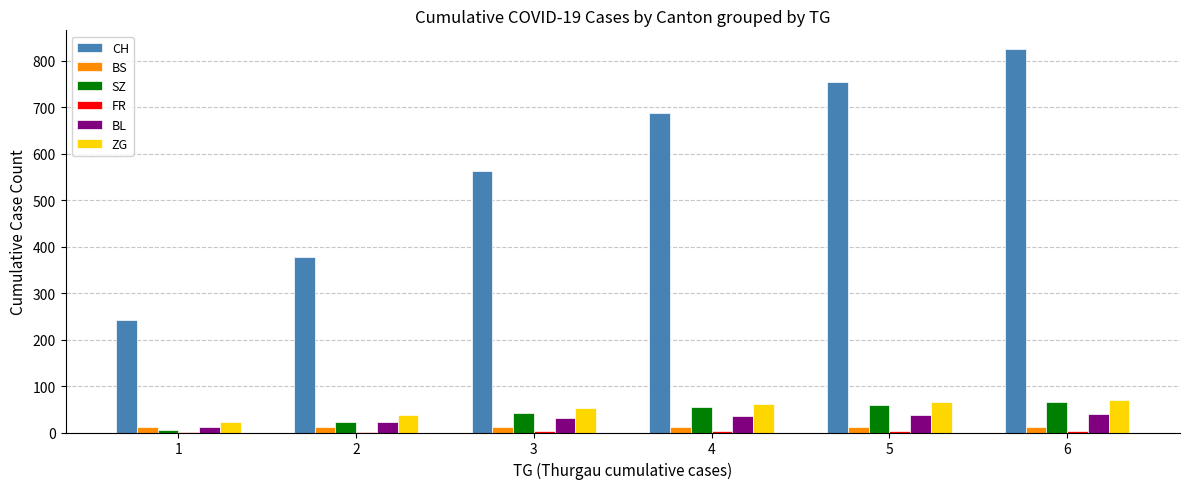

What is the spread (max minus min) of values at 1?

241.0